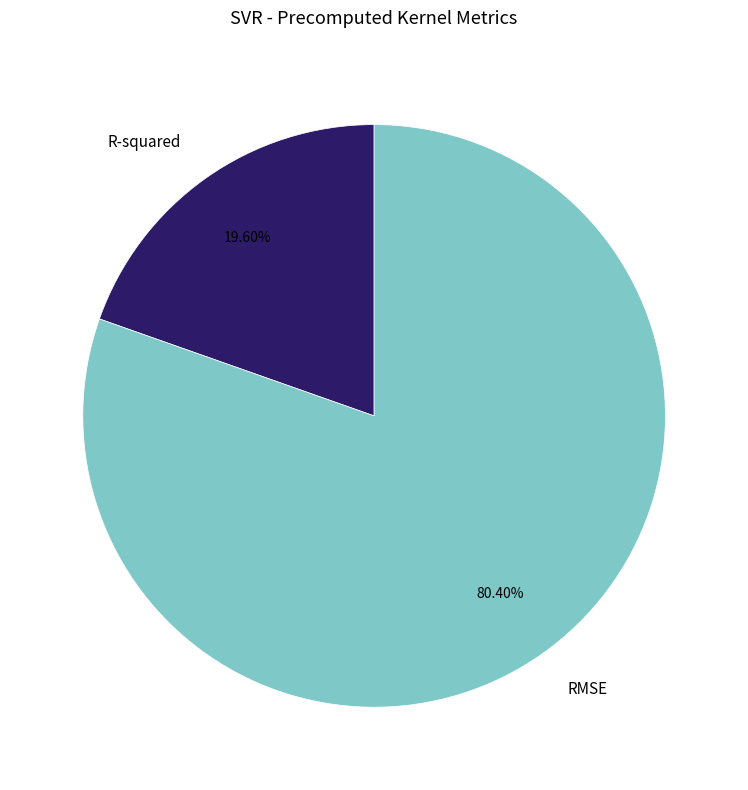

Count the number of slices in the pie.

2